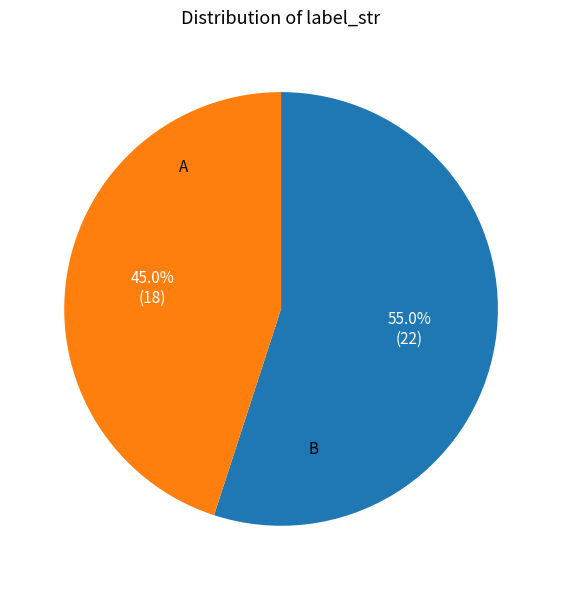

Is there any slice that represents more than half of the pie?

Yes